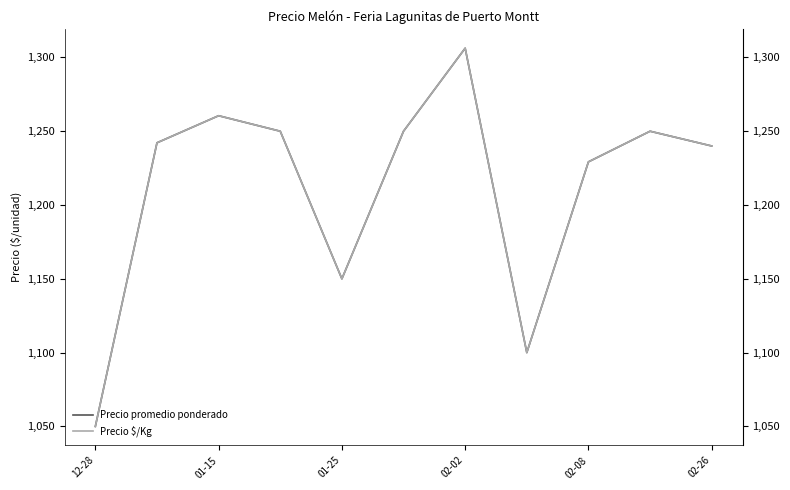

What is the average value of the Precio $/Kg series?

1211.7